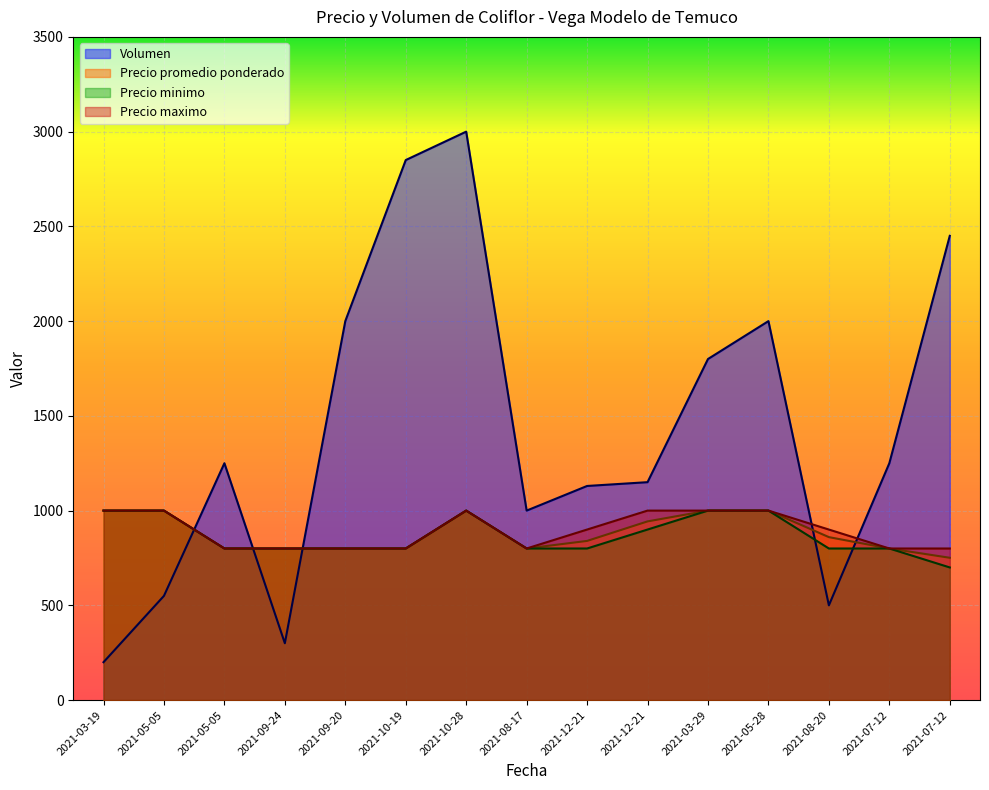

What is the value of the Volumen point at the 4th from the left?

300